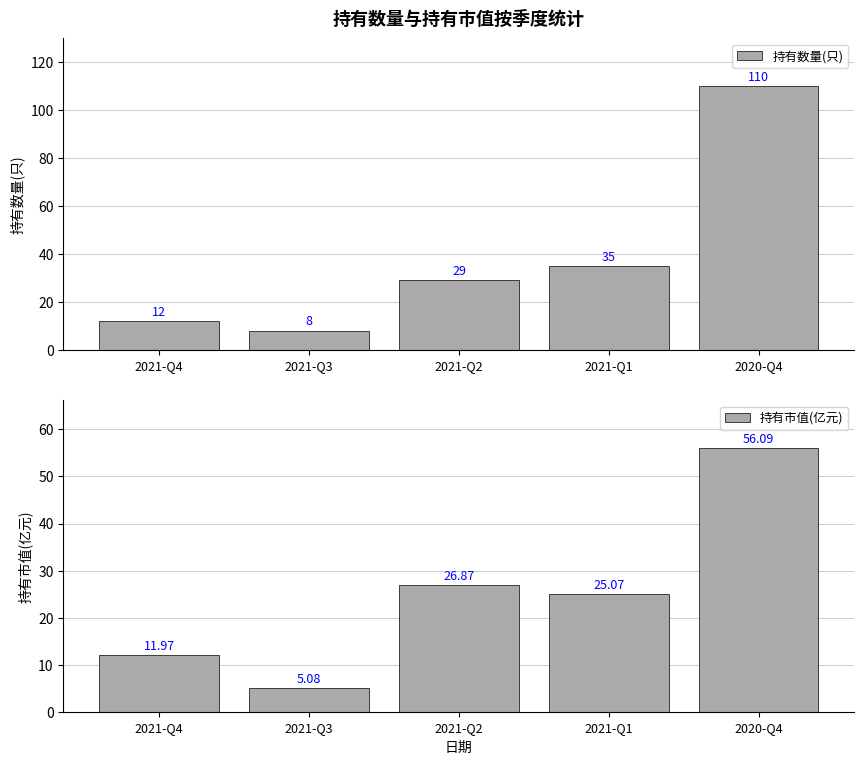

Between 2020-Q4 and 2021-Q2, which is larger?

2020-Q4